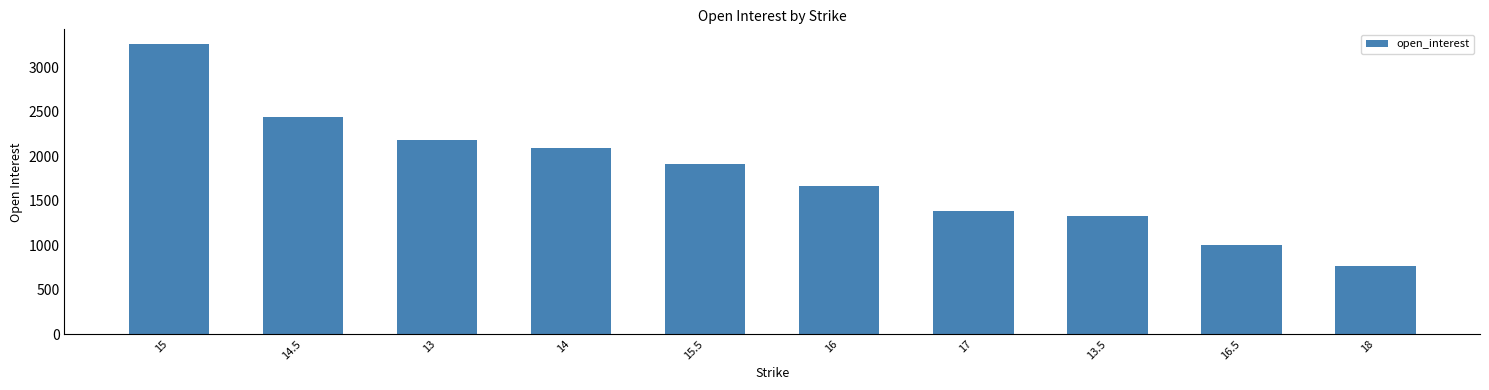

What is the label of the 5th bar from the left?

15.5